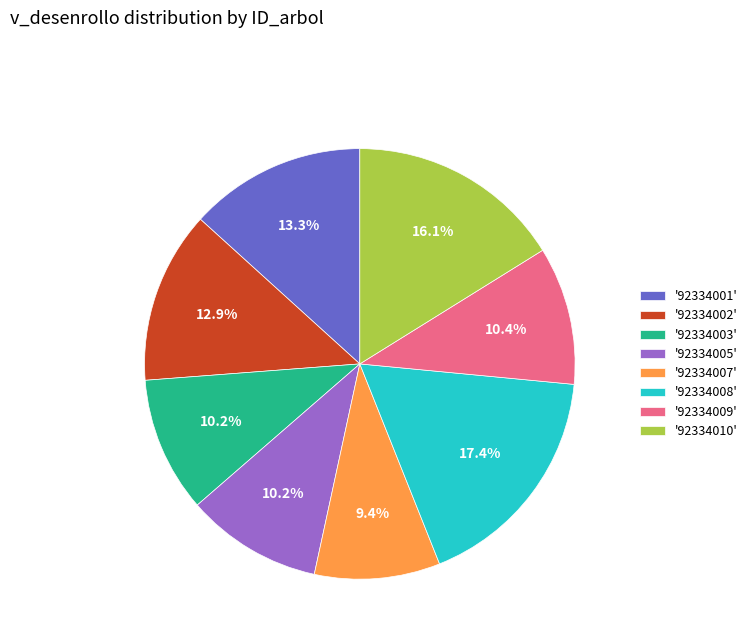

Is '92334009' the majority of the pie?

No